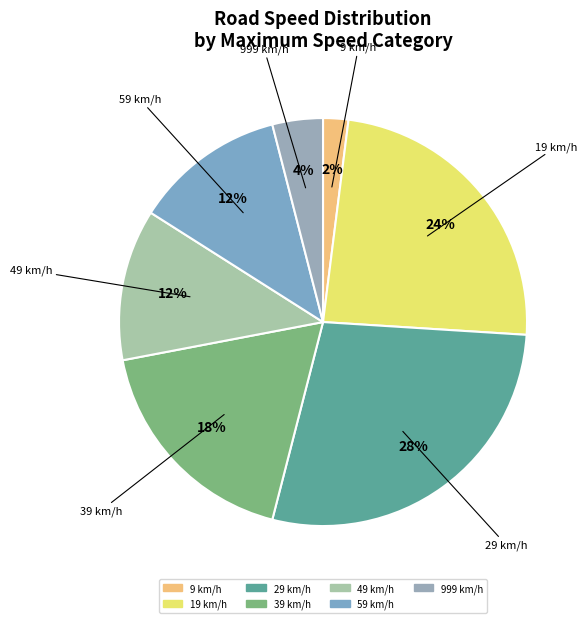

Is there a majority slice in this chart?

No